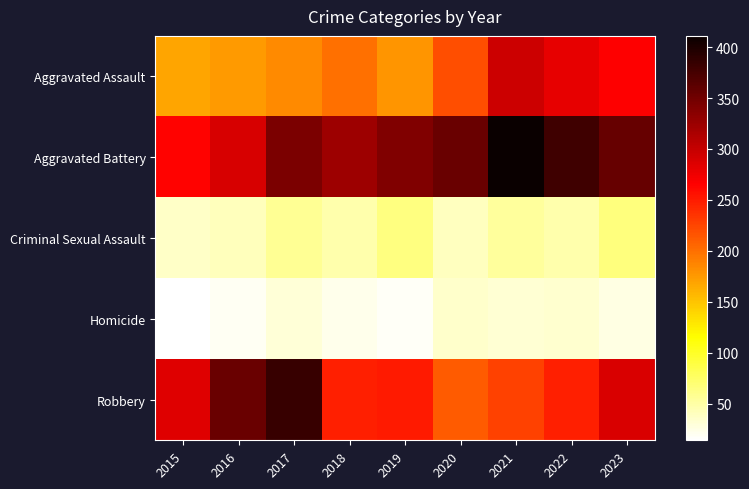

What is the total value across all series at 2018?

841